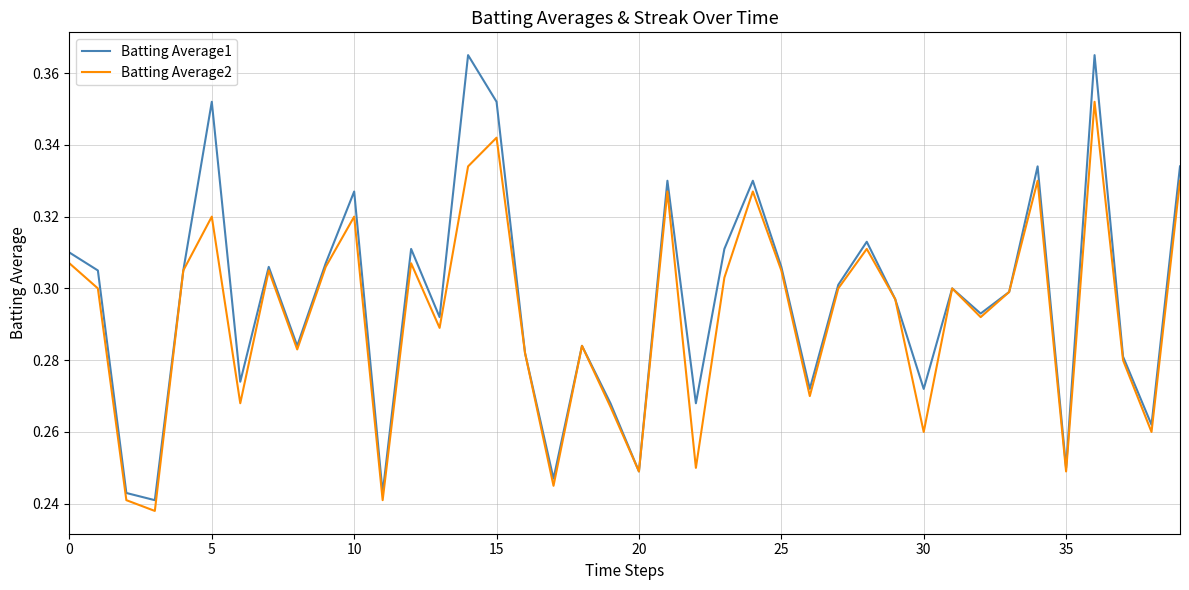

List the series in order of their peak value, highest first.

Batting Average1, Batting Average2